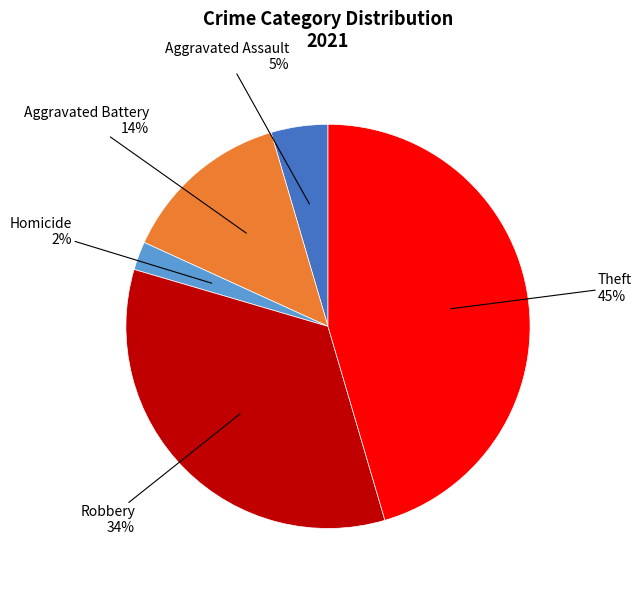

How many slices are in this pie chart?

5